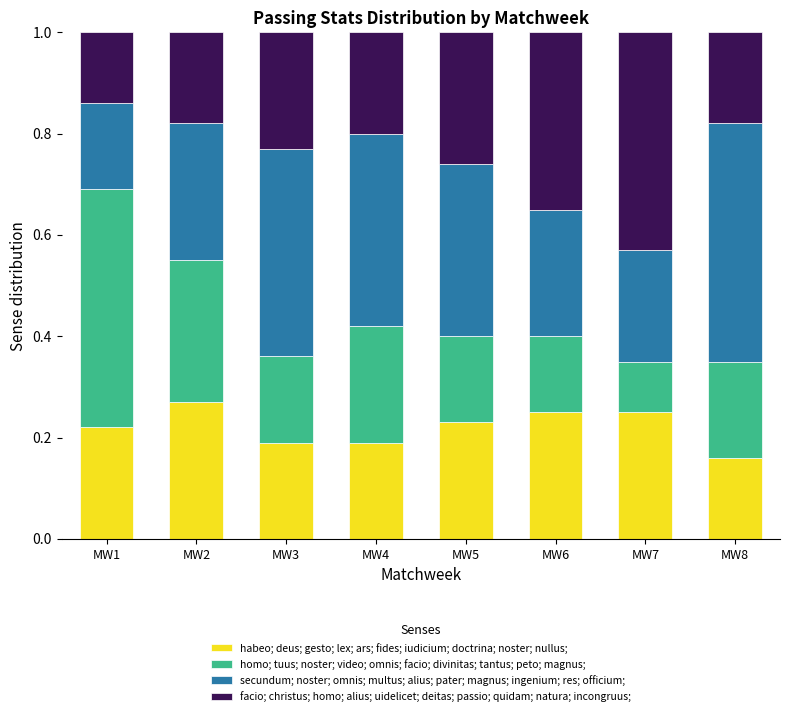

What is the total value across all series at MW7?

1.0